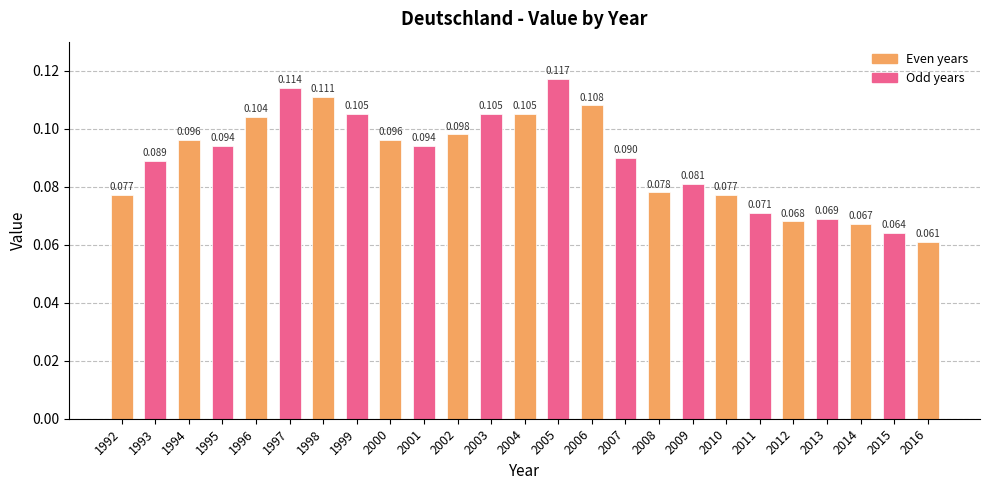

True or false: the data shows 0.1 at 2001.

True